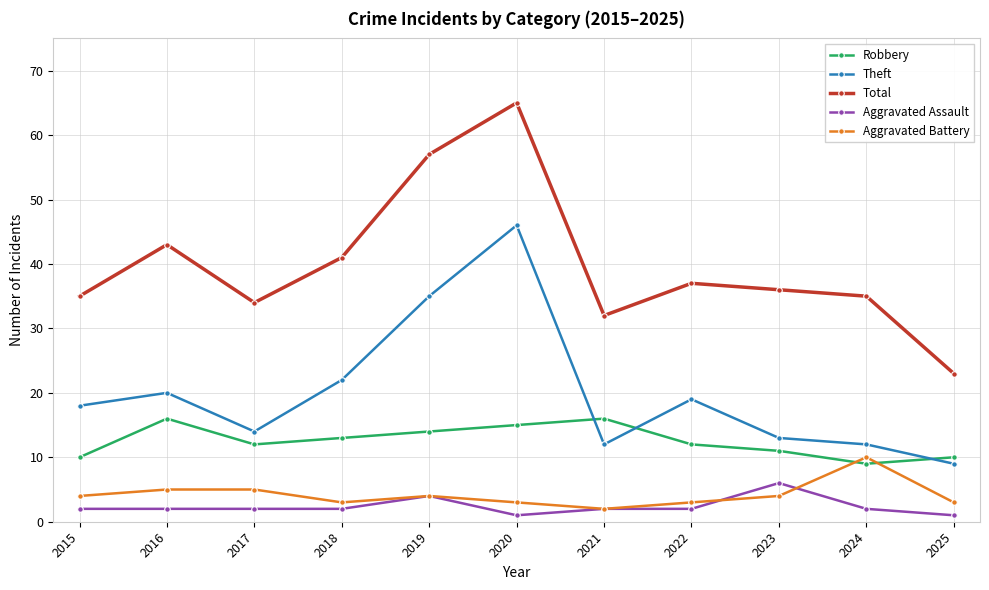

What is the value of the Theft point at the 7th from the left?

12